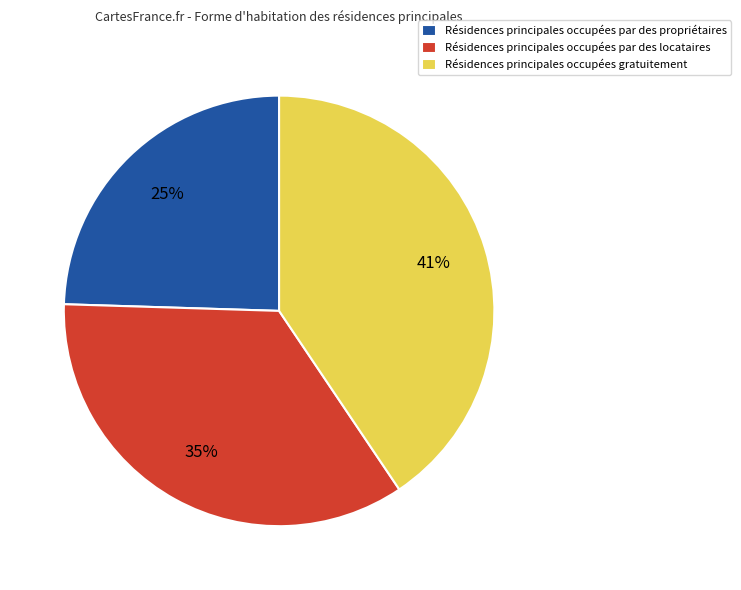

To the nearest percent, what is the average slice percentage?

33%